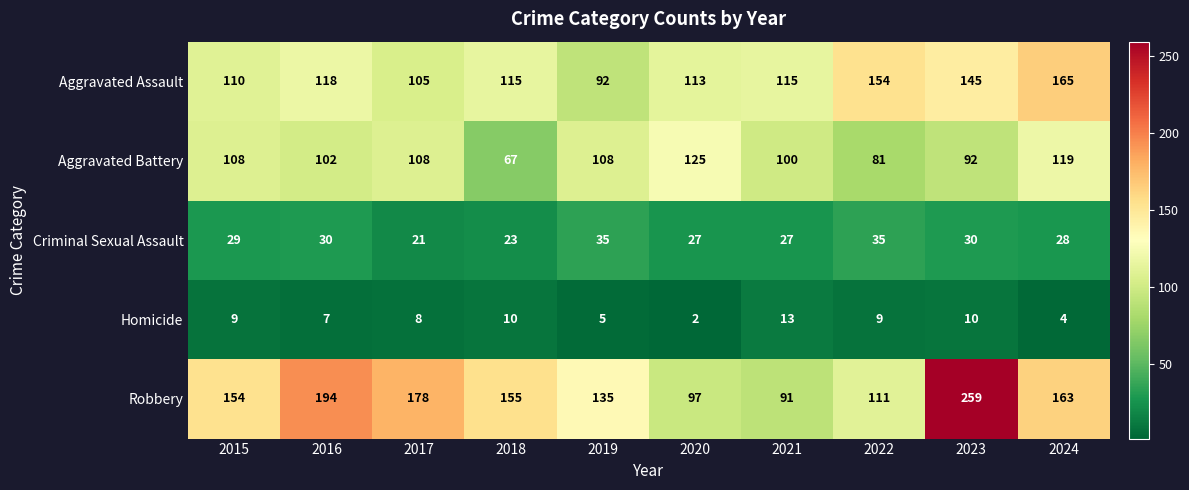

What is the sum of the Aggravated Battery values at 2019 and 2024?

227